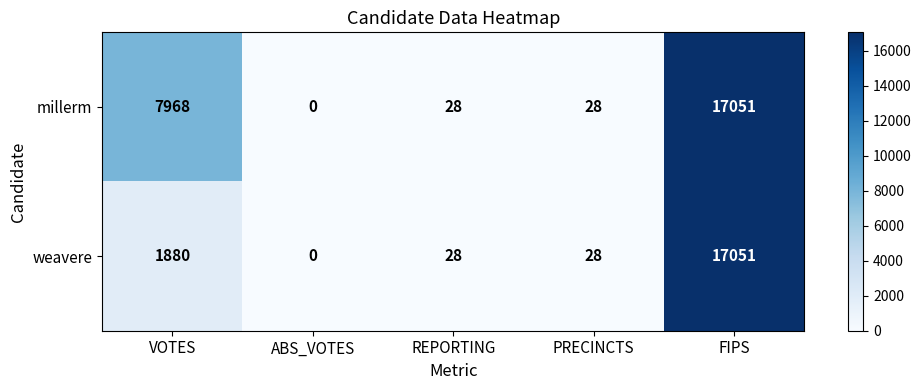

Rank the series by their average value, from lowest to highest.

weavere, millerm